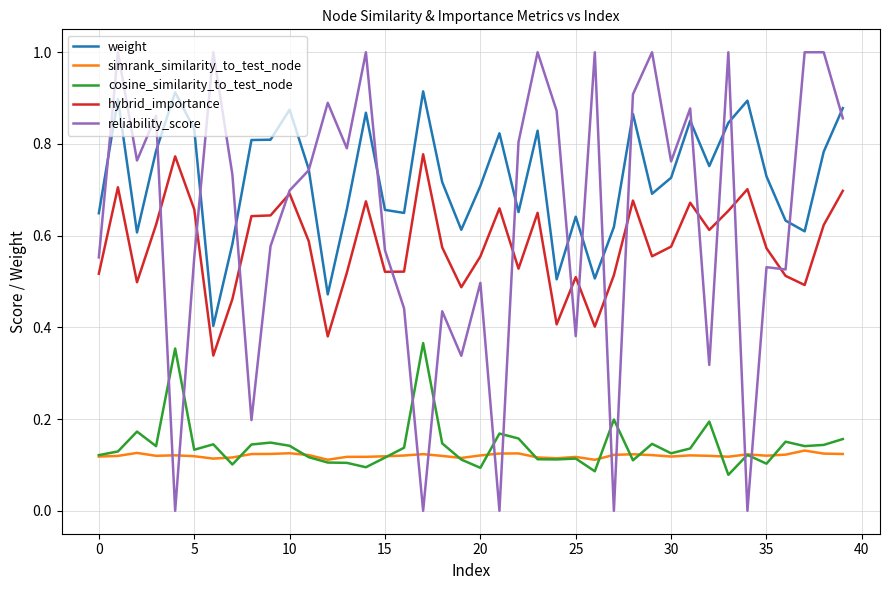

Count the number of data series in this chart.

5